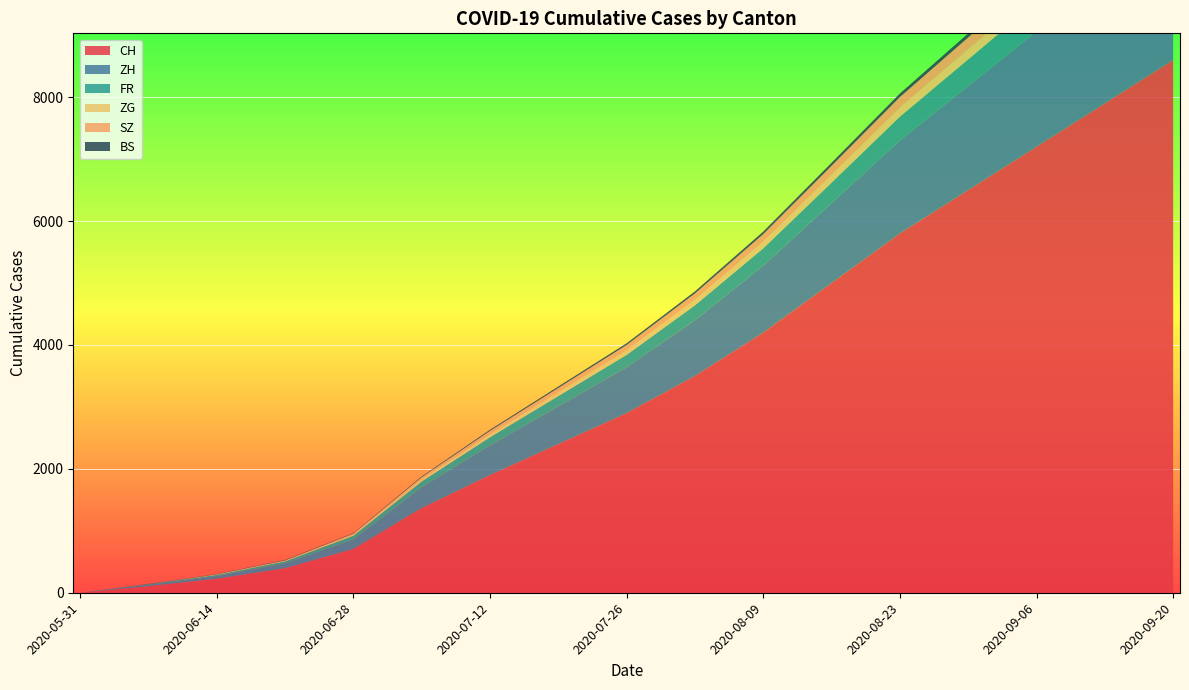

Reading left to right, extract all data points from this chart.

CH: 0	106	227	395	707	1368	1900	2400	2900	3500	4200	5000	5800	6500	7200	7900	8600
ZH: 0	23	38	80	152	337	480	610	740	900	1080	1290	1500	1680	1860	2040	2220
FR: 0	9	22	32	61	92	130	165	200	240	280	330	385	430	476	522	568
ZG: 0	0	9	13	19	33	48	61	74	89	107	127	148	166	184	202	220
SZ: 0	0	1	2	16	35	55	70	85	102	122	145	169	189	210	230	250
BS: 0	4	5	7	7	12	18	23	28	34	41	49	57	64	71	78	85